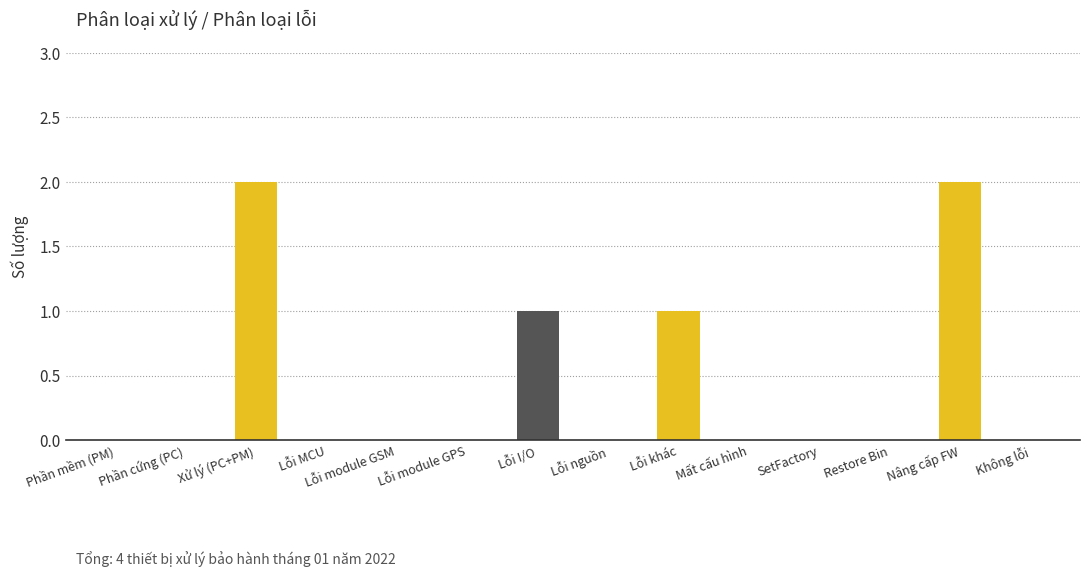

The value at Lỗi I/O is 2. True or false?

False